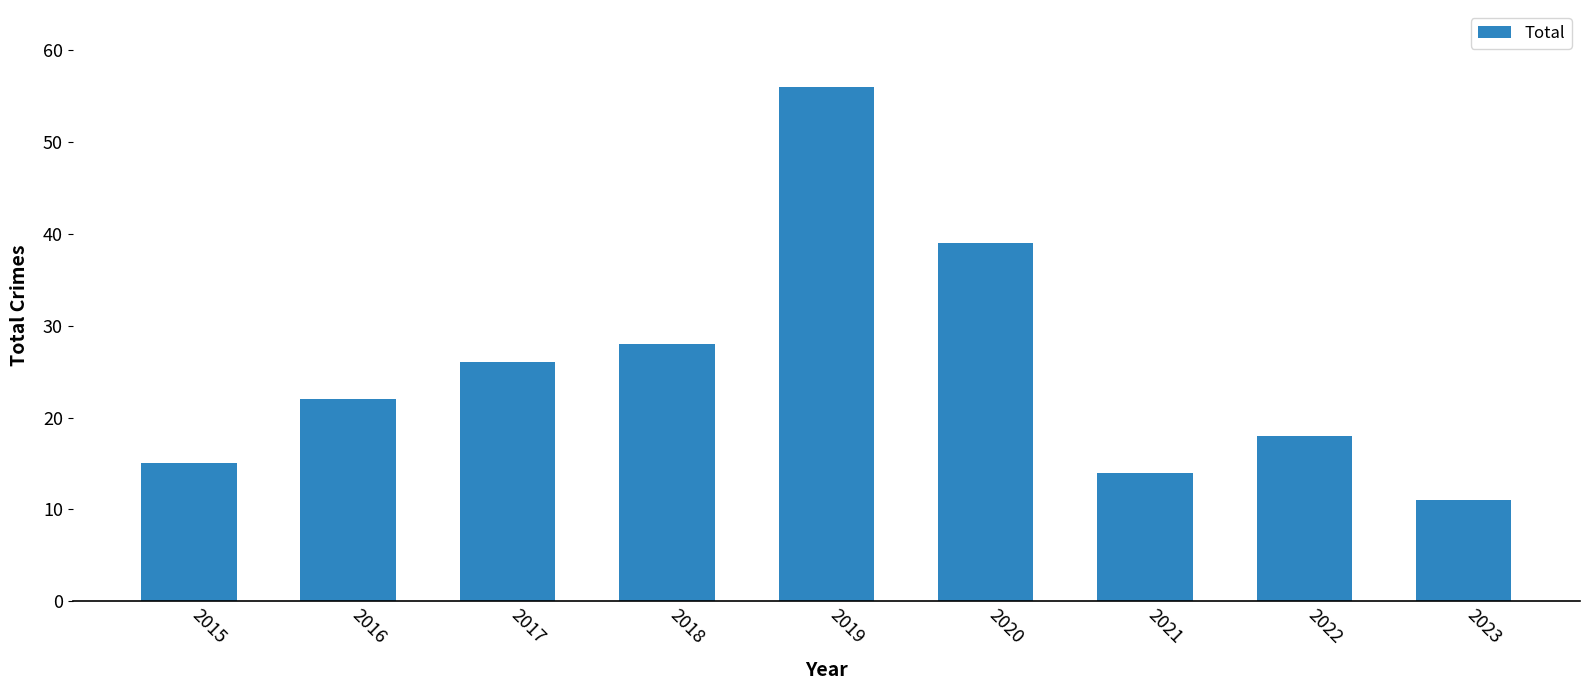

Reading left to right, what are all the values shown in this chart?

2015=15	2016=22	2017=26	2018=28	2019=56	2020=39	2021=14	2022=18	2023=11